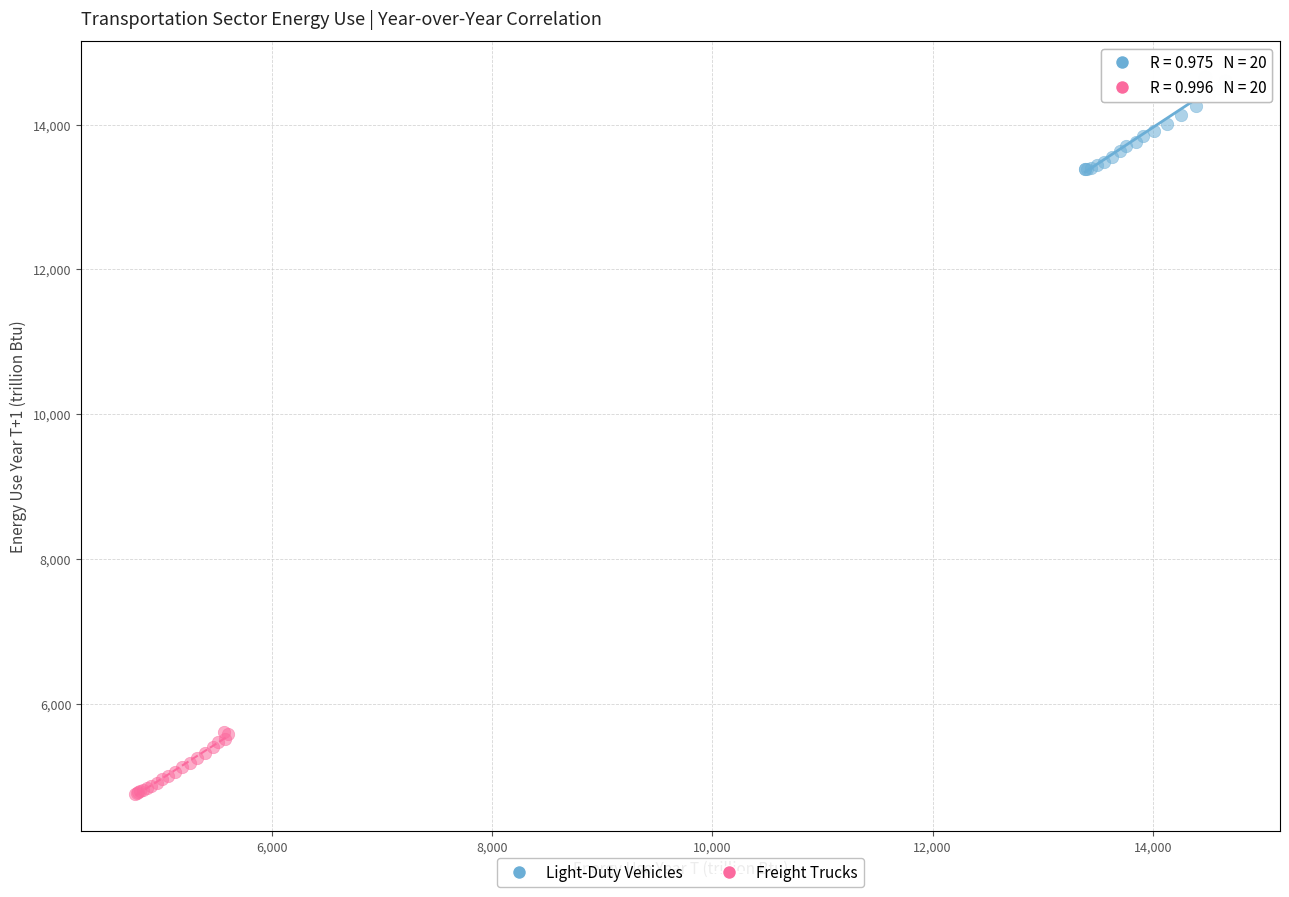

Which series has the largest Y range (max minus min)?

Light-Duty Vehicles